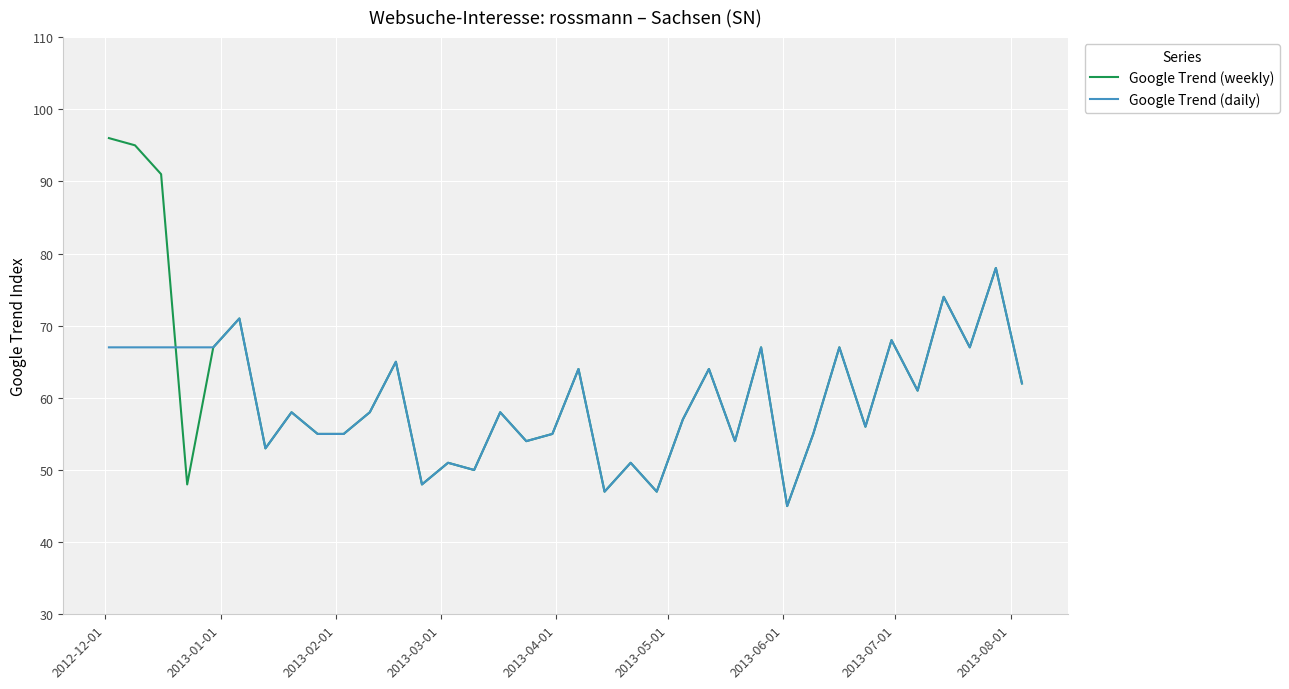

What is the maximum value for Google Trend (daily)?

78